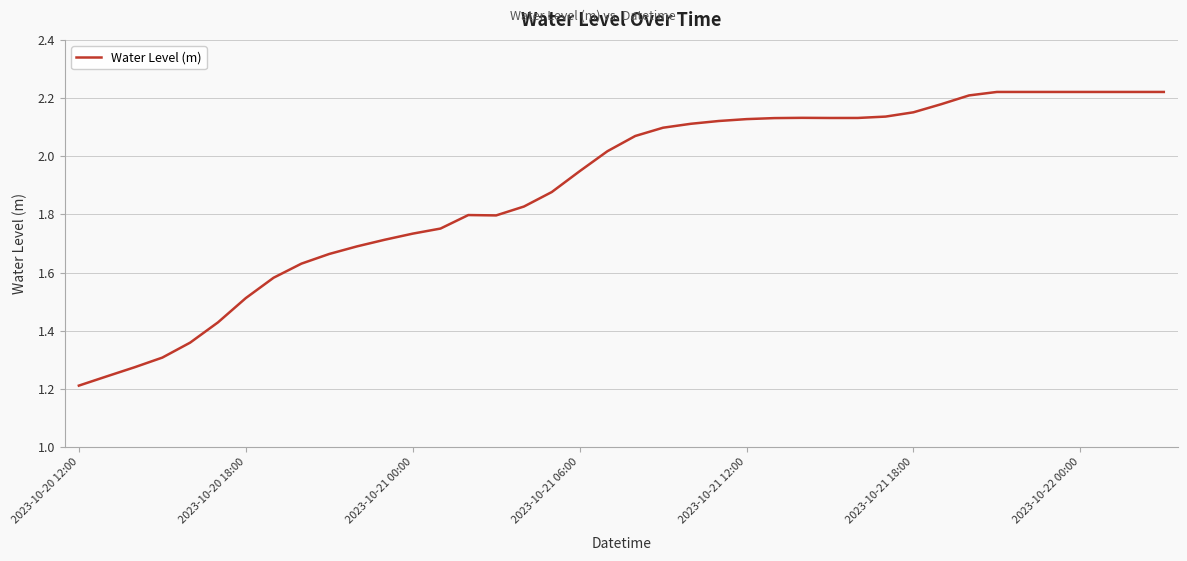

Where is the first local maximum?

14